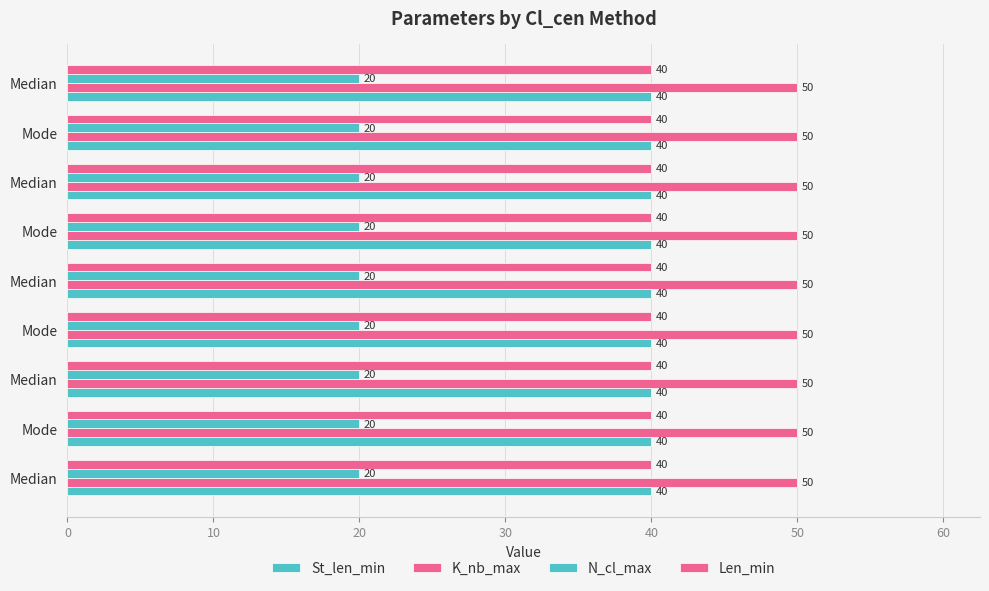

How many series are shown in this chart?

4